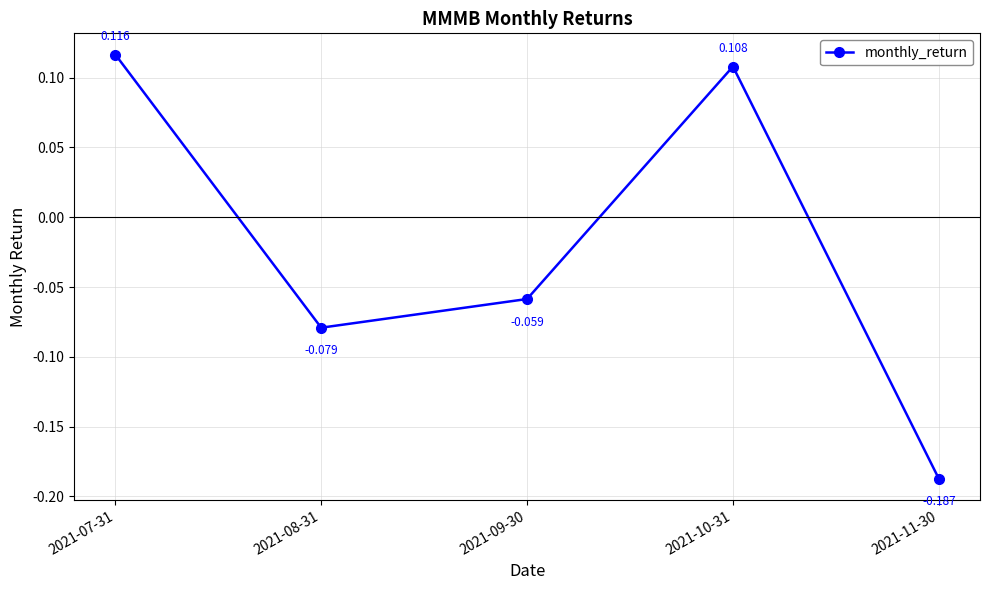

True or false: the data has more than 2 interior local peaks.

False